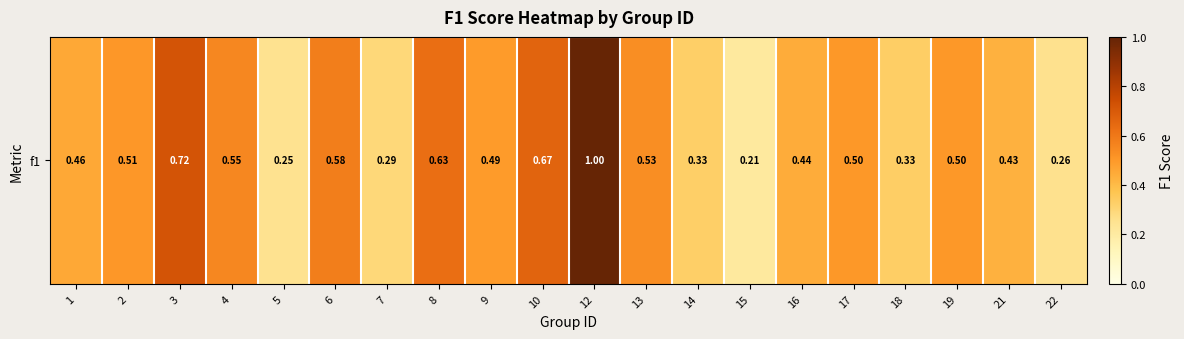

The chart shows a value of 0.7 at 13. True or false?

False